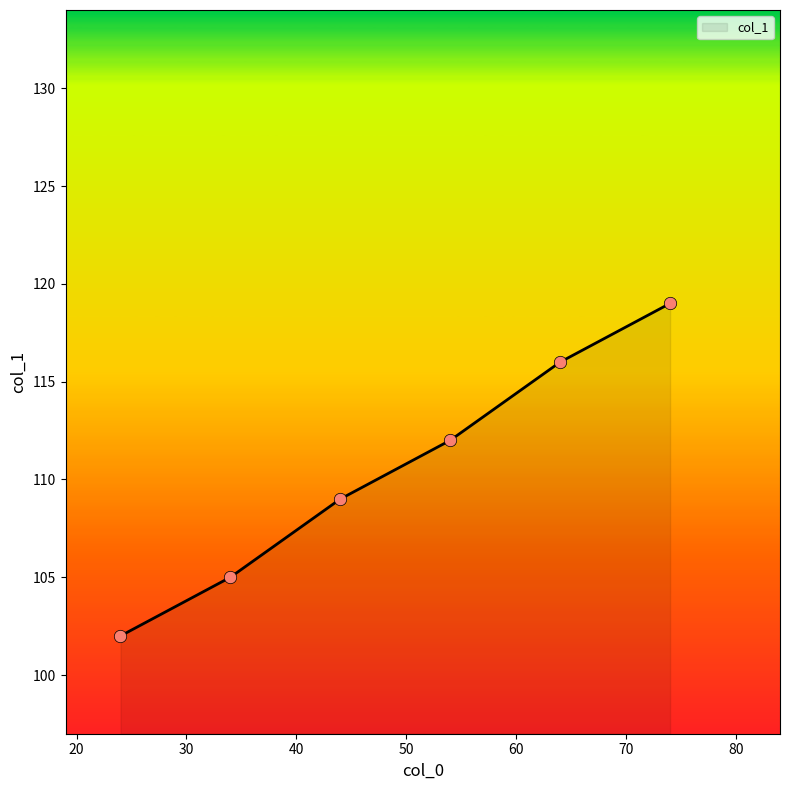

What is the minimum value shown in the chart?

102